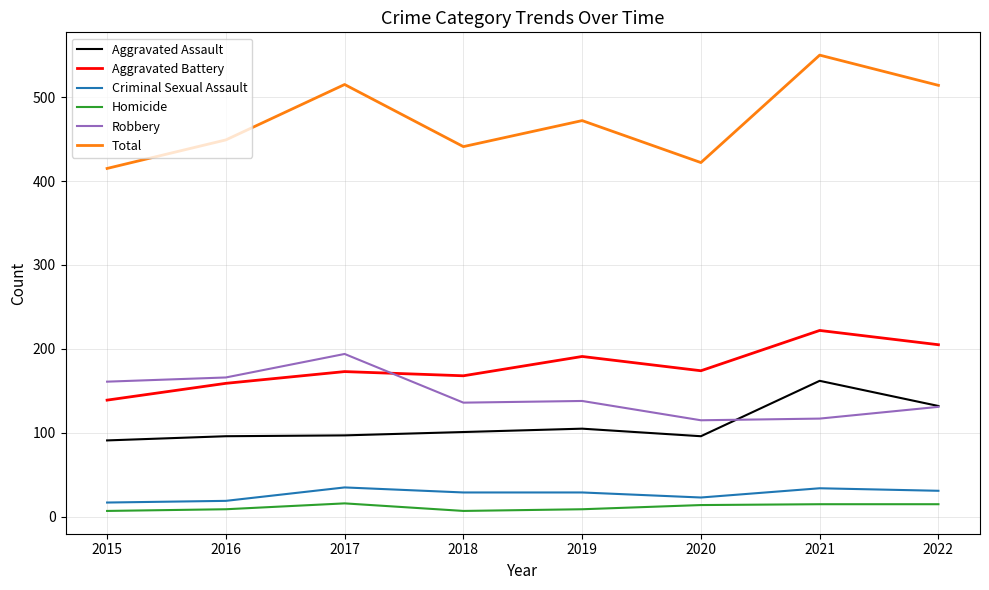

In Aggravated Assault, how many points are lower than both neighbors (excluding endpoints)?

1